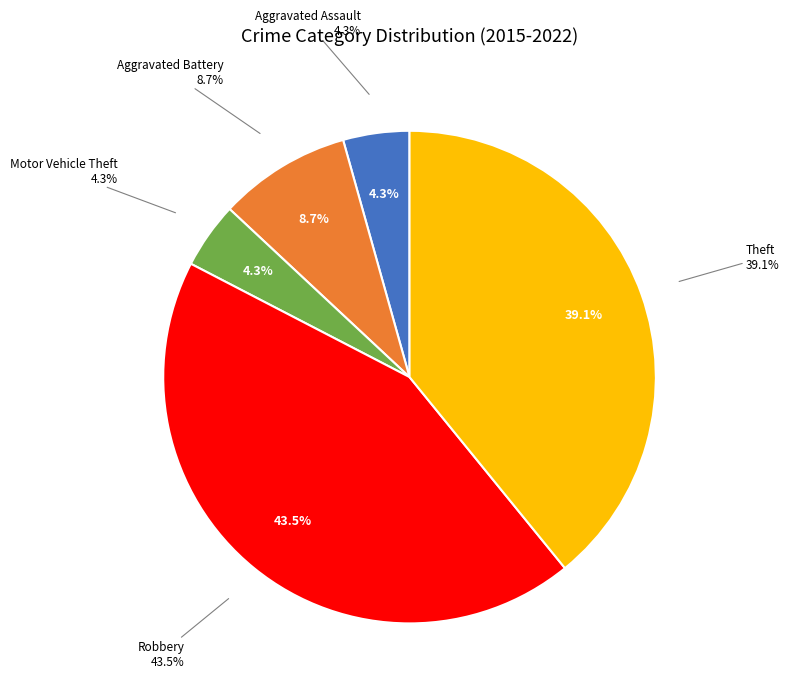

How many segments does this pie chart have?

5